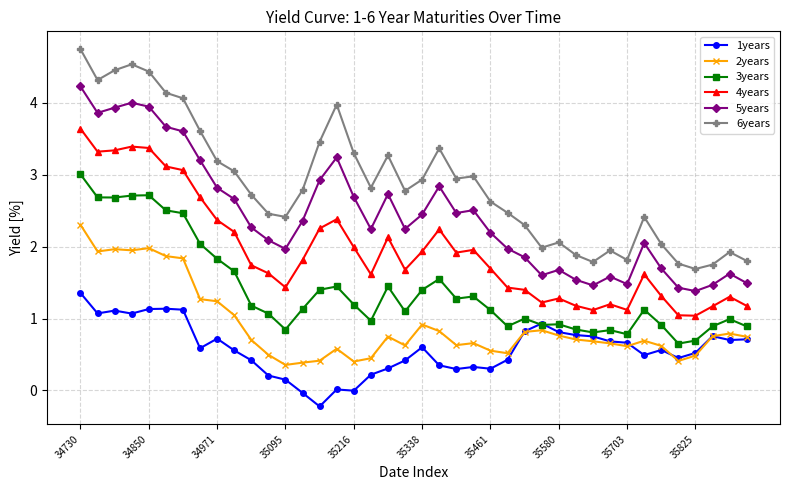

Rank the series by their maximum value, from lowest to highest.

1years, 2years, 3years, 4years, 5years, 6years